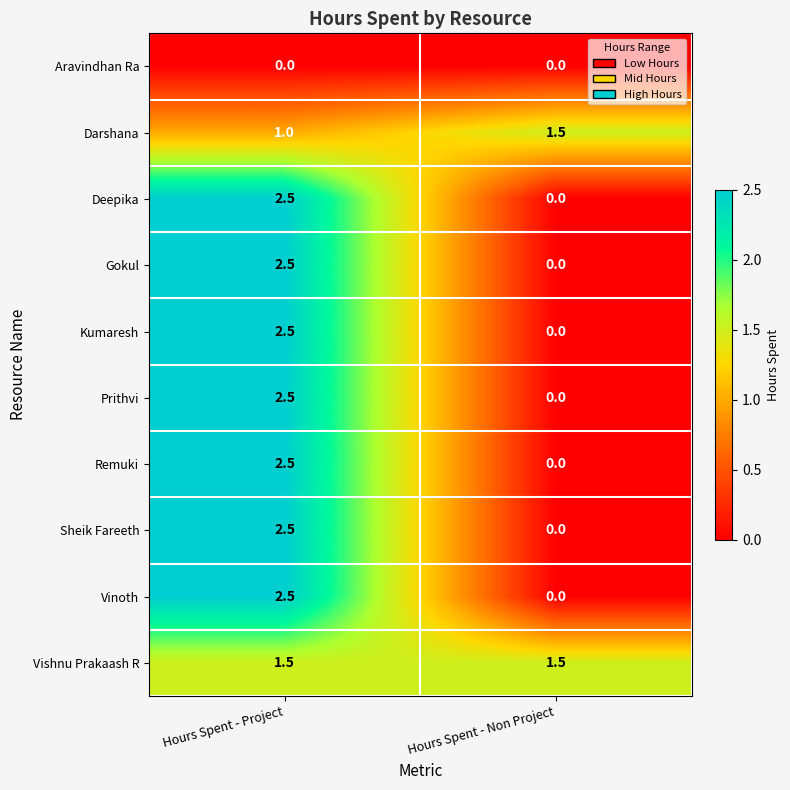

How many series are shown in this chart?

10